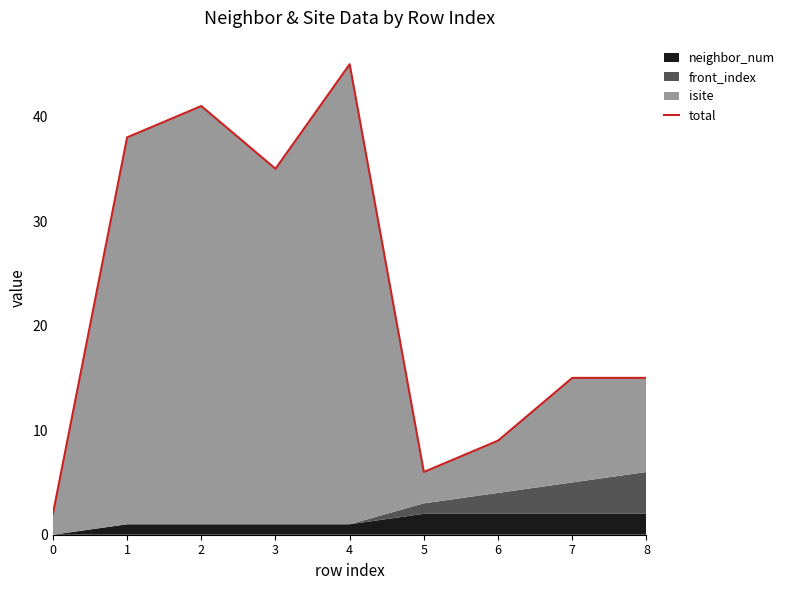

At which label does the data first exceed 15?

1